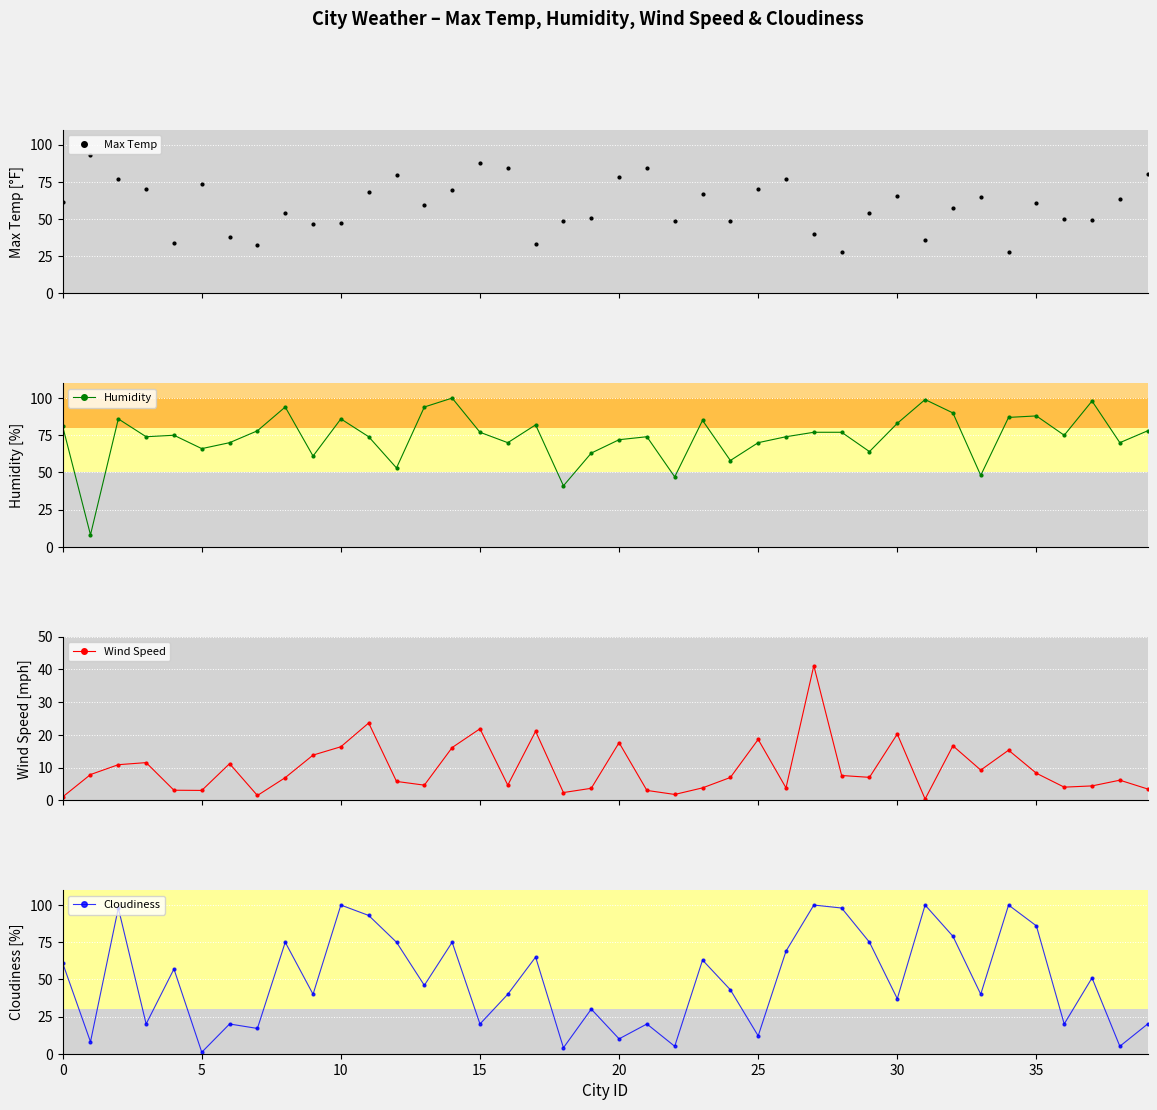

The value of Cloudiness at 38 is 5.0. True or false?

True